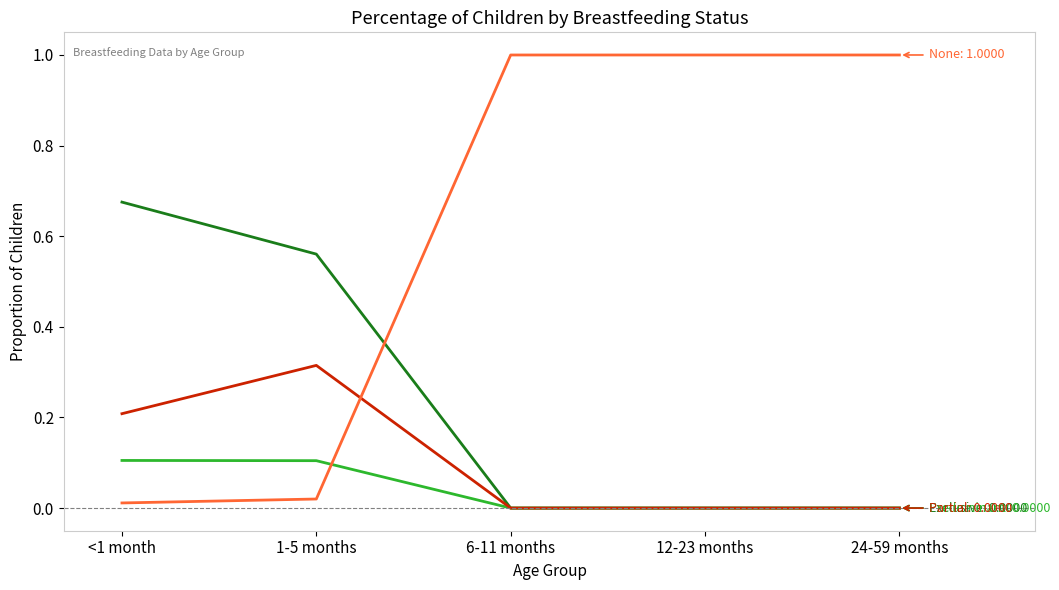

Count the number of data series in this chart.

4